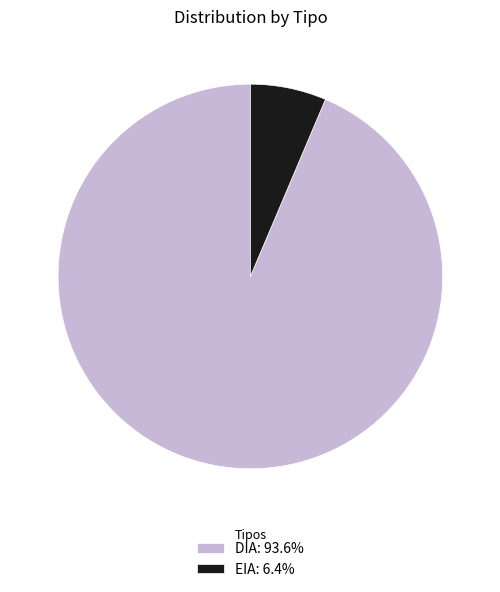

Which slice represents more than half of the pie?

DIA